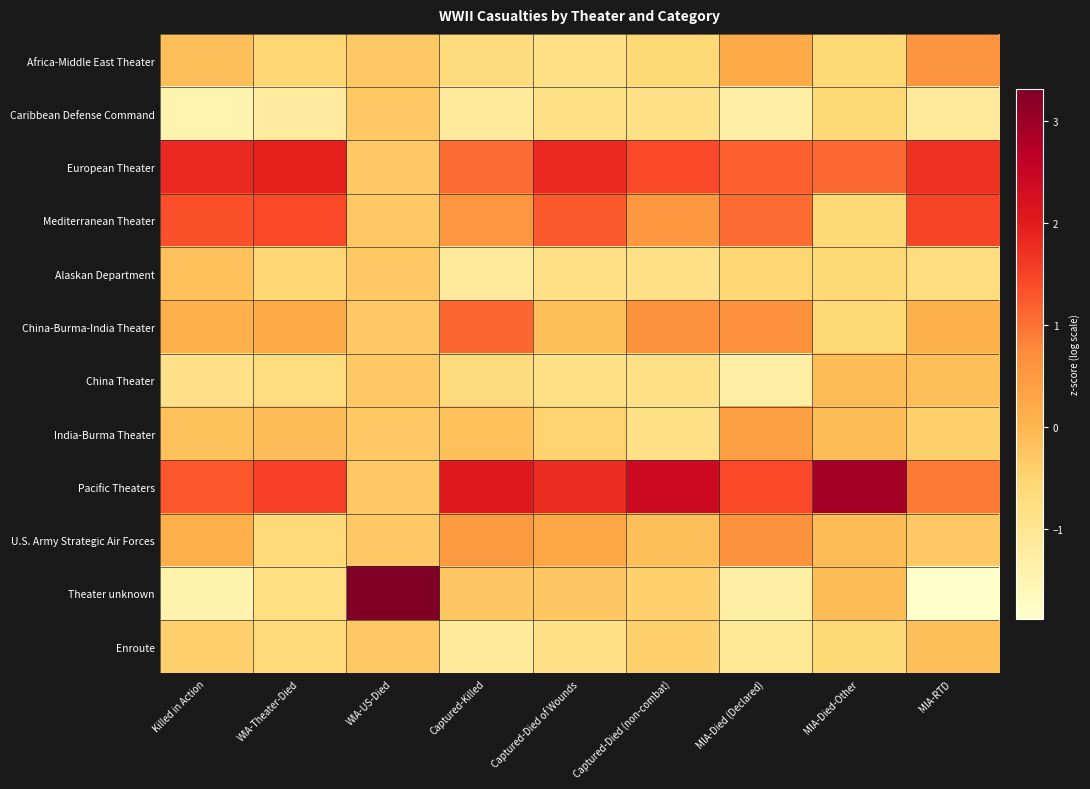

What is the smallest value displayed?

-1.9